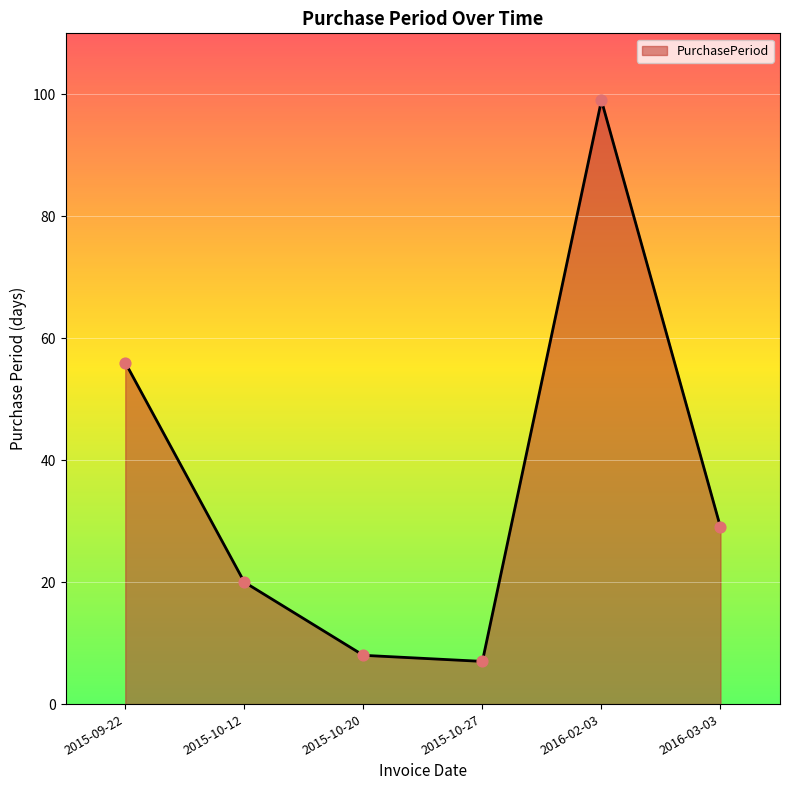

What is the ratio of the value at 2015-09-22 to the value at 2015-10-12?

2.8